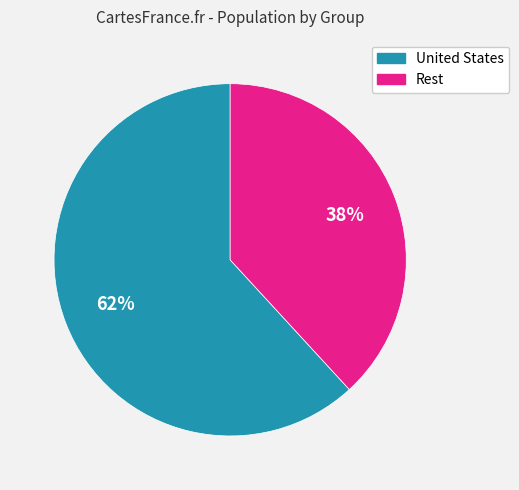

How many segments does this pie chart have?

2